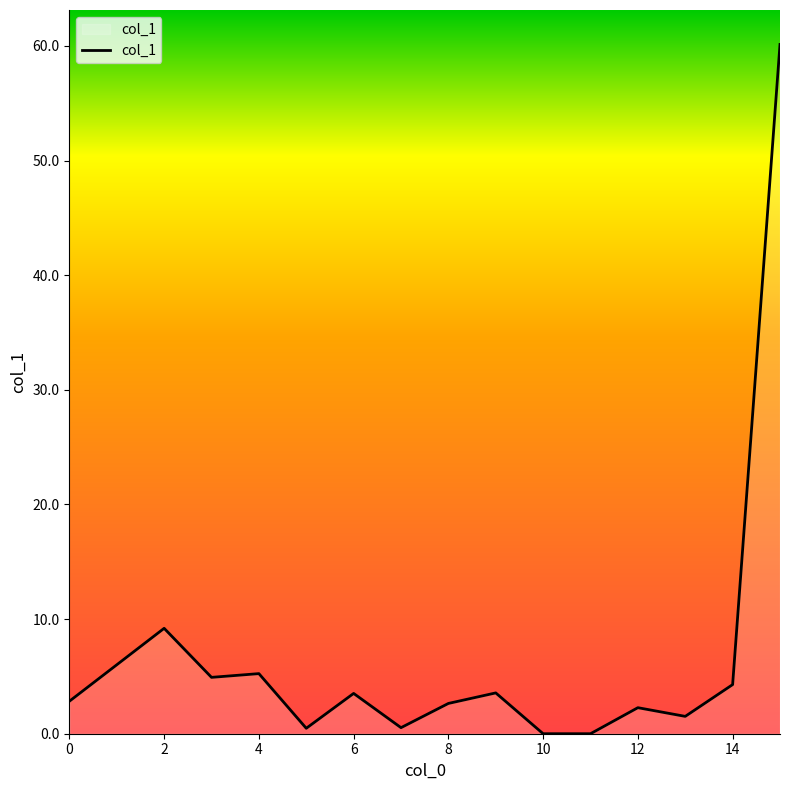

What is the difference between the maximum and minimum values?

60.1